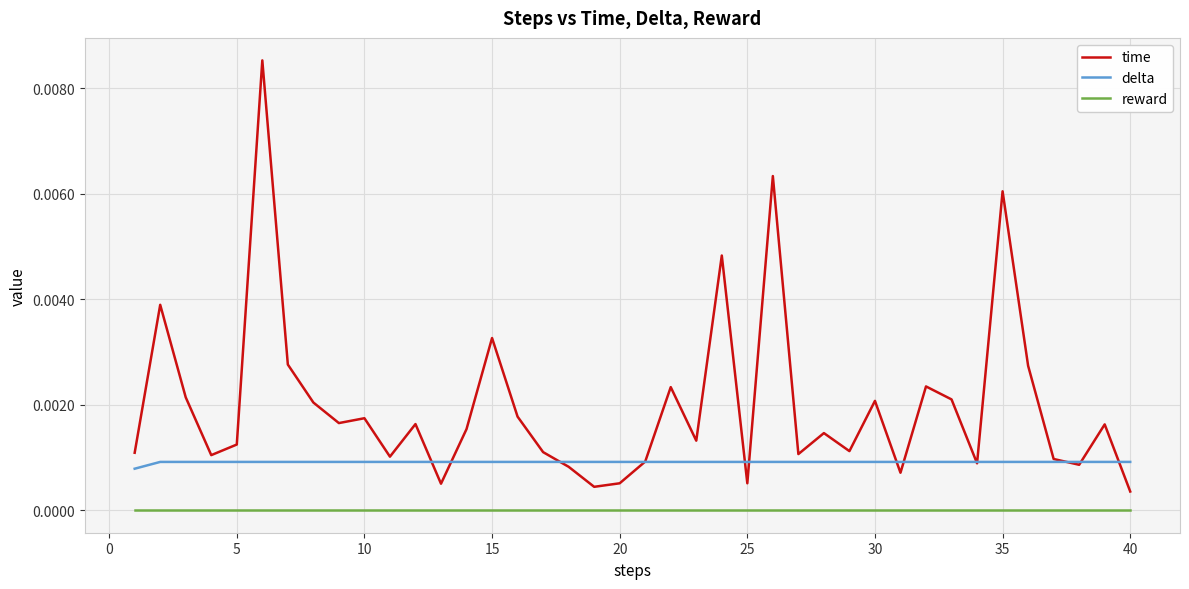

Which series has the largest total across all categories?

time